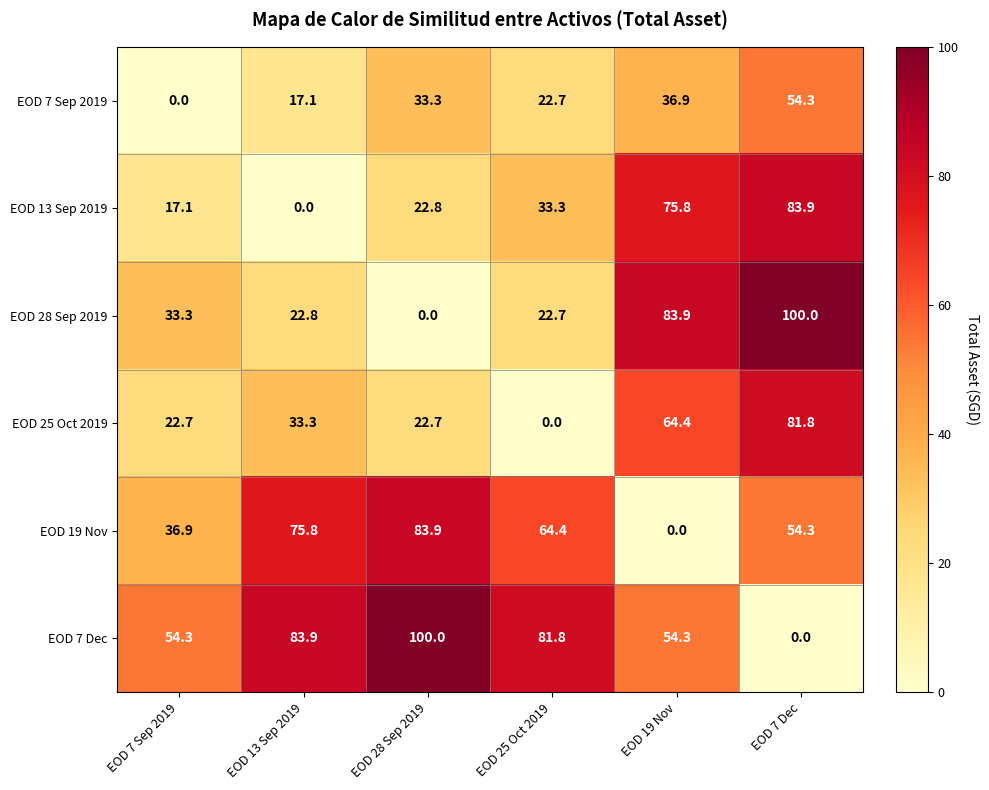

What is the maximum value shown in the chart?

100.0